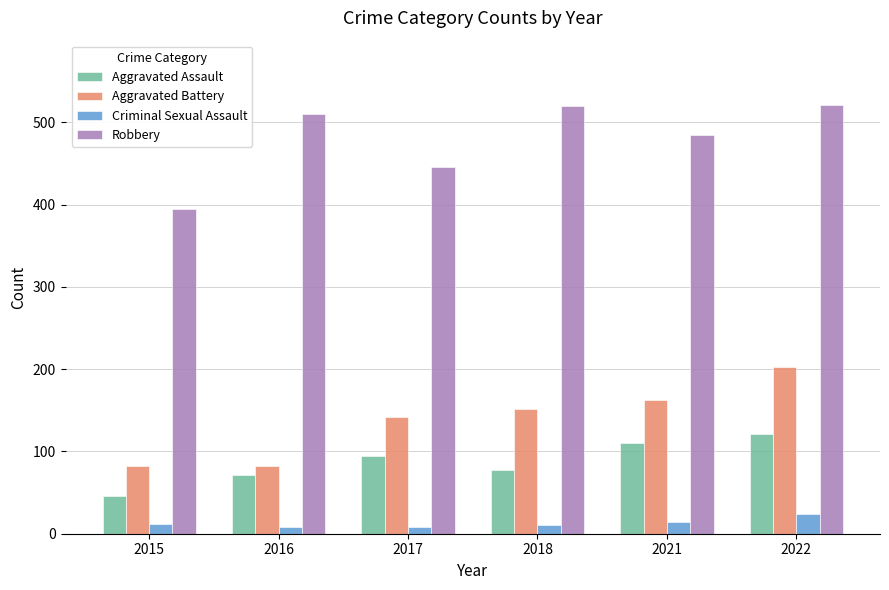

What value does the Aggravated Assault series have at 2016, to the nearest 10?

70